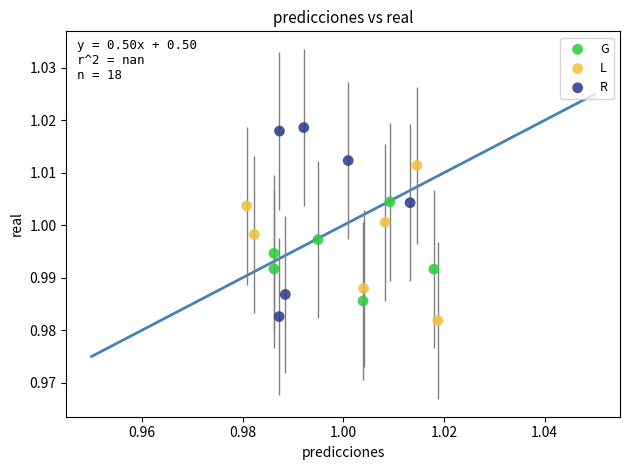

Which series has the widest spread of Y values?

R